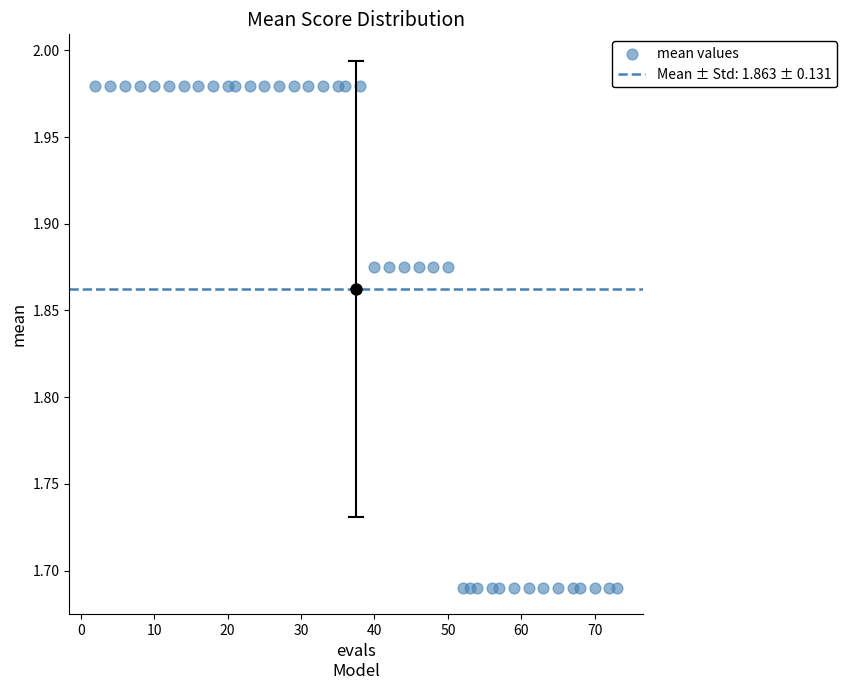

What is the range of X values (max minus min)?

71.0